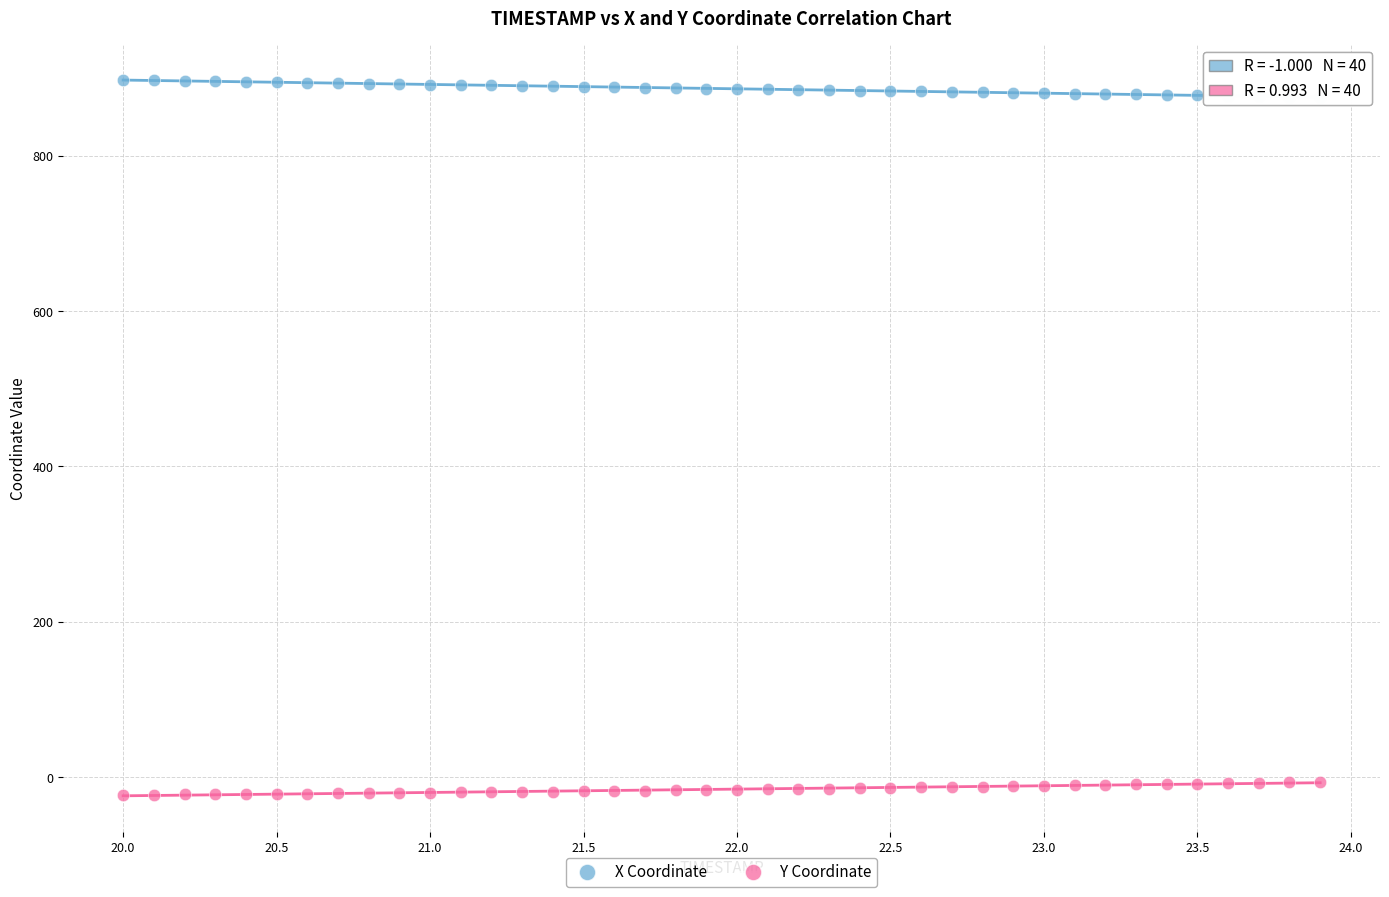

Across all data points, what is the range of X values (max minus min)?

3.9